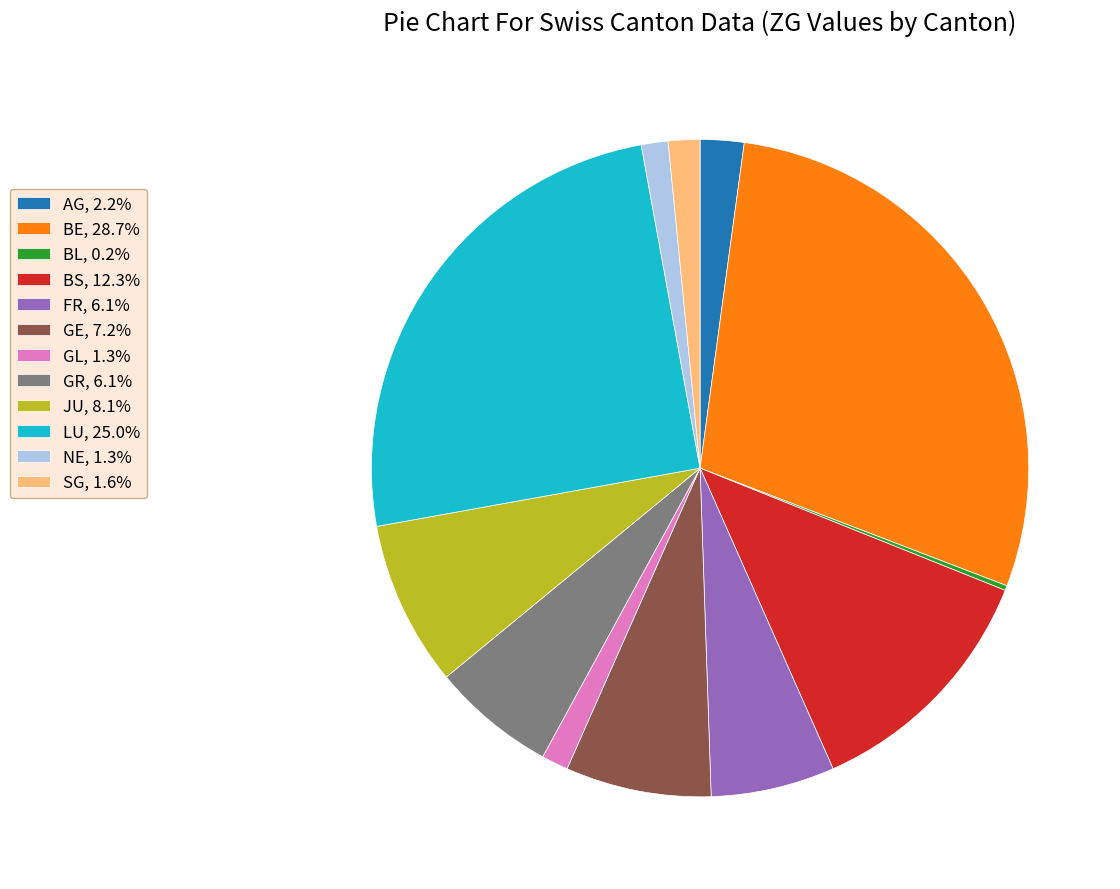

Do JU, 8.1% and BS, 12.3% together represent more than half of the pie?

No